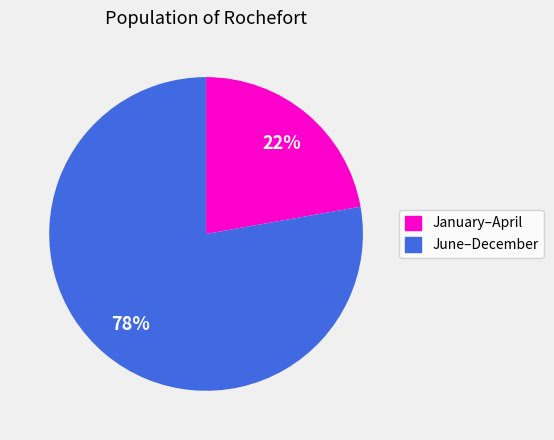

Is there any slice that represents more than half of the pie?

Yes